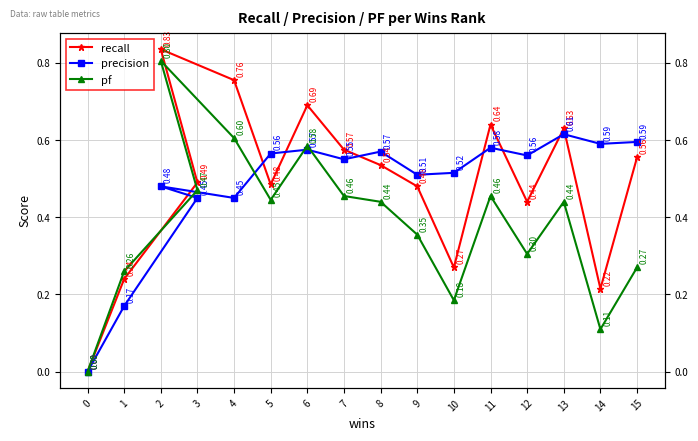

How many lines are shown in the chart?

3